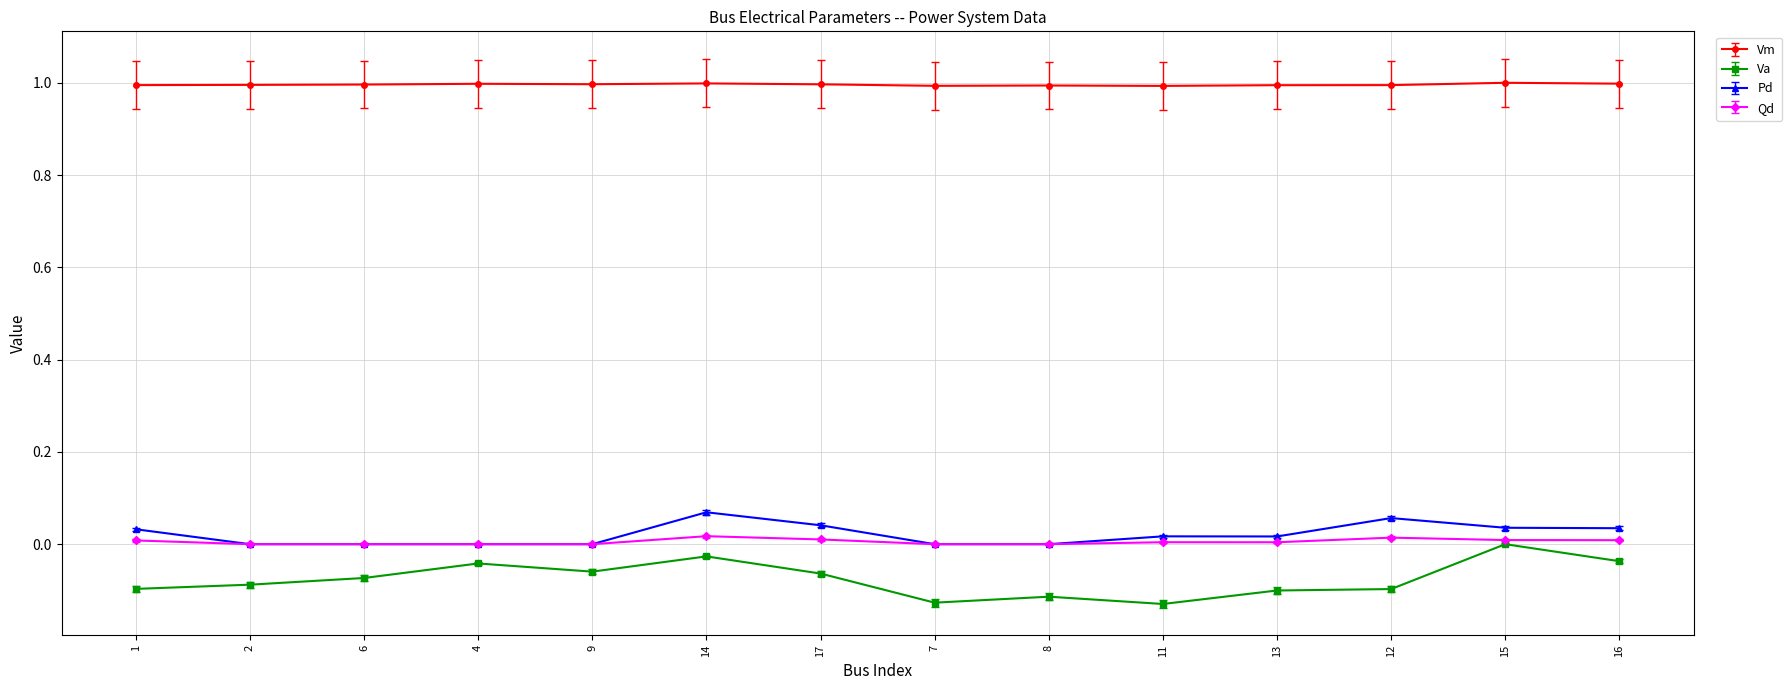

True or false: Vm and Qd intersect in this chart.

False